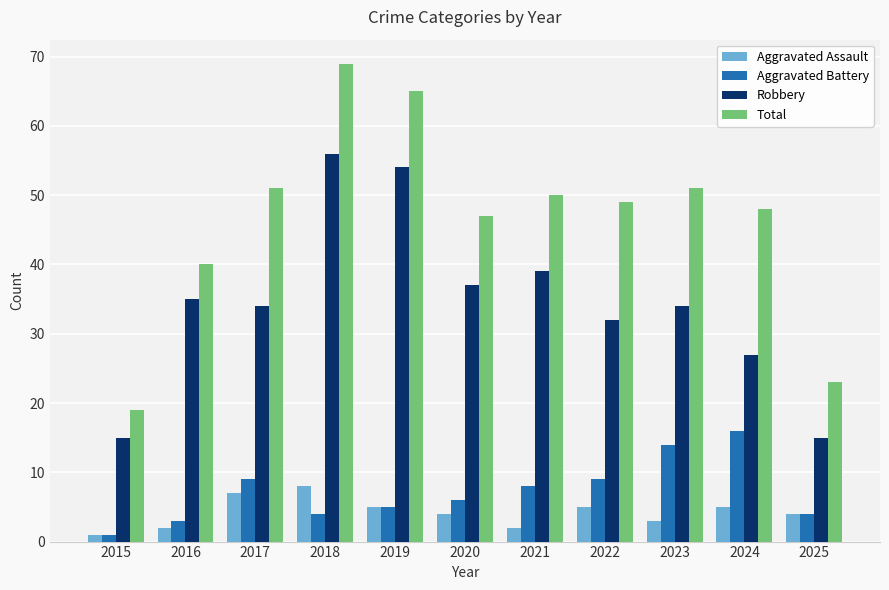

Which series has the widest spread of values?

Total